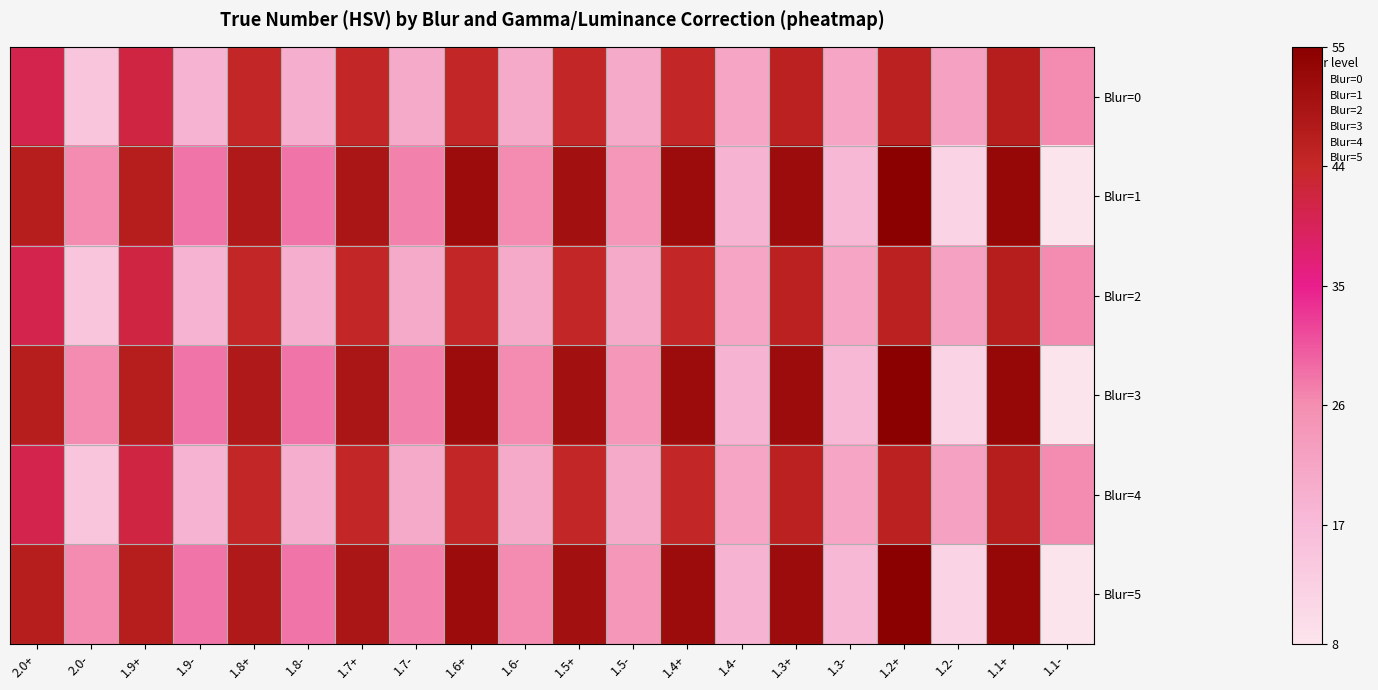

Reading left to right, list all the values displayed in this chart.

Blur=0: 2.0+=0.7	2.0-=0.1	1.9+=0.7	1.9-=0.2	1.8+=0.8	1.8-=0.3	1.7+=0.8	1.7-=0.3	1.6+=0.8	1.6-=0.3	1.5+=0.8	1.5-=0.3	1.4+=0.8	1.4-=0.3	1.3+=0.8	1.3-=0.3	1.2+=0.8	1.2-=0.3	1.1+=0.9	1.1-=0.4
Blur=1: 2.0+=0.9	2.0-=0.4	1.9+=0.9	1.9-=0.4	1.8+=0.9	1.8-=0.4	1.7+=0.9	1.7-=0.4	1.6+=0.9	1.6-=0.4	1.5+=0.9	1.5-=0.4	1.4+=0.9	1.4-=0.2	1.3+=0.9	1.3-=0.2	1.2+=1.0	1.2-=0.1	1.1+=1.0	1.1-=0.0
Blur=2: 2.0+=0.7	2.0-=0.1	1.9+=0.7	1.9-=0.2	1.8+=0.8	1.8-=0.3	1.7+=0.8	1.7-=0.3	1.6+=0.8	1.6-=0.3	1.5+=0.8	1.5-=0.3	1.4+=0.8	1.4-=0.3	1.3+=0.8	1.3-=0.3	1.2+=0.8	1.2-=0.3	1.1+=0.9	1.1-=0.4
Blur=3: 2.0+=0.9	2.0-=0.4	1.9+=0.9	1.9-=0.4	1.8+=0.9	1.8-=0.4	1.7+=0.9	1.7-=0.4	1.6+=0.9	1.6-=0.4	1.5+=0.9	1.5-=0.4	1.4+=0.9	1.4-=0.2	1.3+=0.9	1.3-=0.2	1.2+=1.0	1.2-=0.1	1.1+=1.0	1.1-=0.0
Blur=4: 2.0+=0.7	2.0-=0.1	1.9+=0.7	1.9-=0.2	1.8+=0.8	1.8-=0.3	1.7+=0.8	1.7-=0.3	1.6+=0.8	1.6-=0.3	1.5+=0.8	1.5-=0.3	1.4+=0.8	1.4-=0.3	1.3+=0.8	1.3-=0.3	1.2+=0.8	1.2-=0.3	1.1+=0.9	1.1-=0.4
Blur=5: 2.0+=0.9	2.0-=0.4	1.9+=0.9	1.9-=0.4	1.8+=0.9	1.8-=0.4	1.7+=0.9	1.7-=0.4	1.6+=0.9	1.6-=0.4	1.5+=0.9	1.5-=0.4	1.4+=0.9	1.4-=0.2	1.3+=0.9	1.3-=0.2	1.2+=1.0	1.2-=0.1	1.1+=1.0	1.1-=0.0